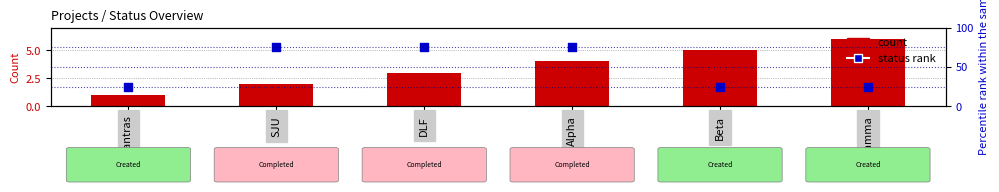

Is the value of Count at Alpha greater than the value of Status rank at Alpha?

No